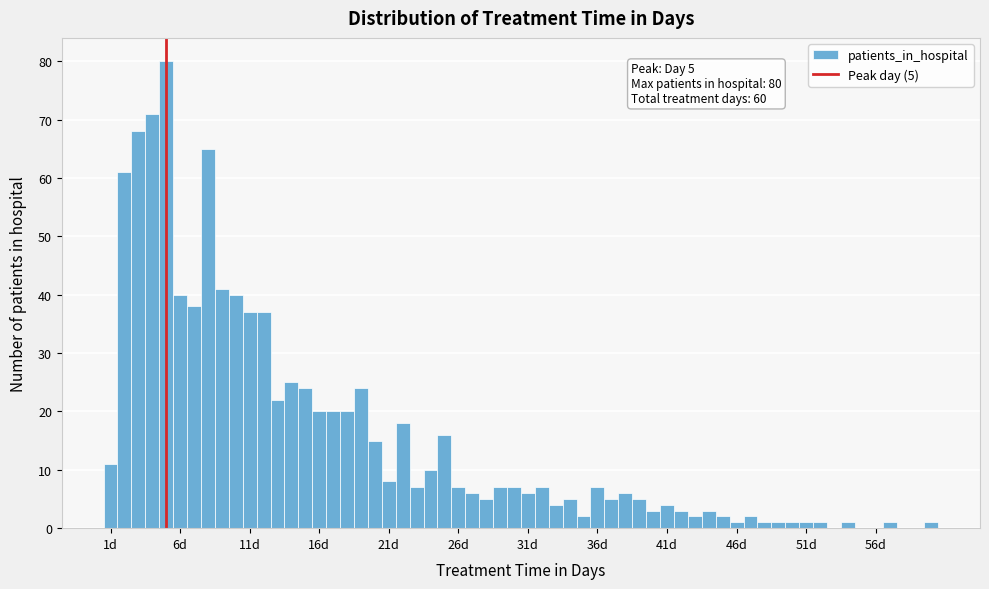

Read against the x-axis, roughly where is the centre of the tallest bar?

5.0